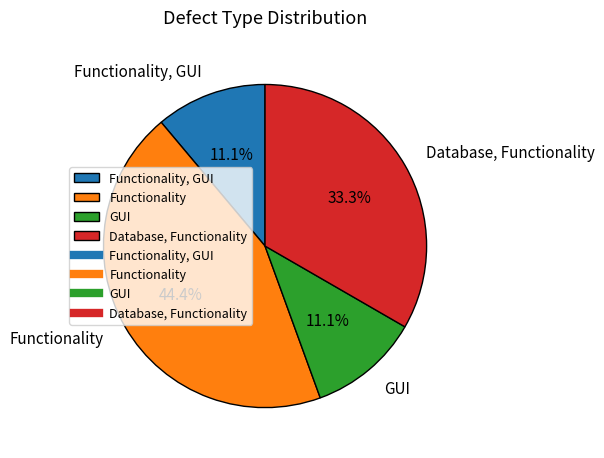

The Database, Functionality slice represents 24% of the pie. True or false?

False